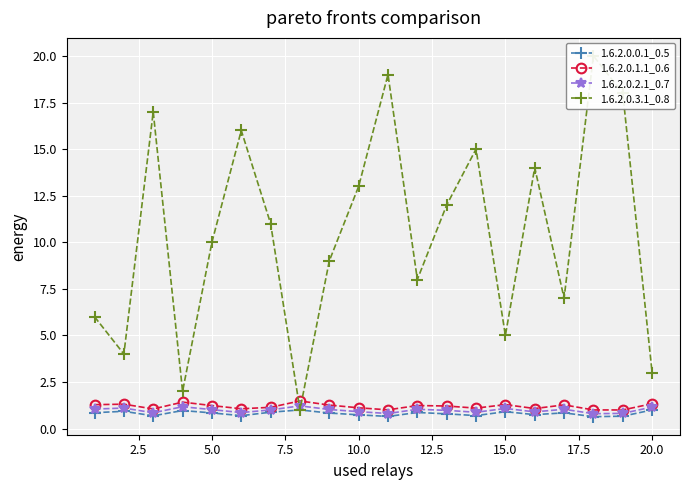

True or false: 1.6.2.0.0.1_0.5 has more than 2 points higher than both neighbors.

True